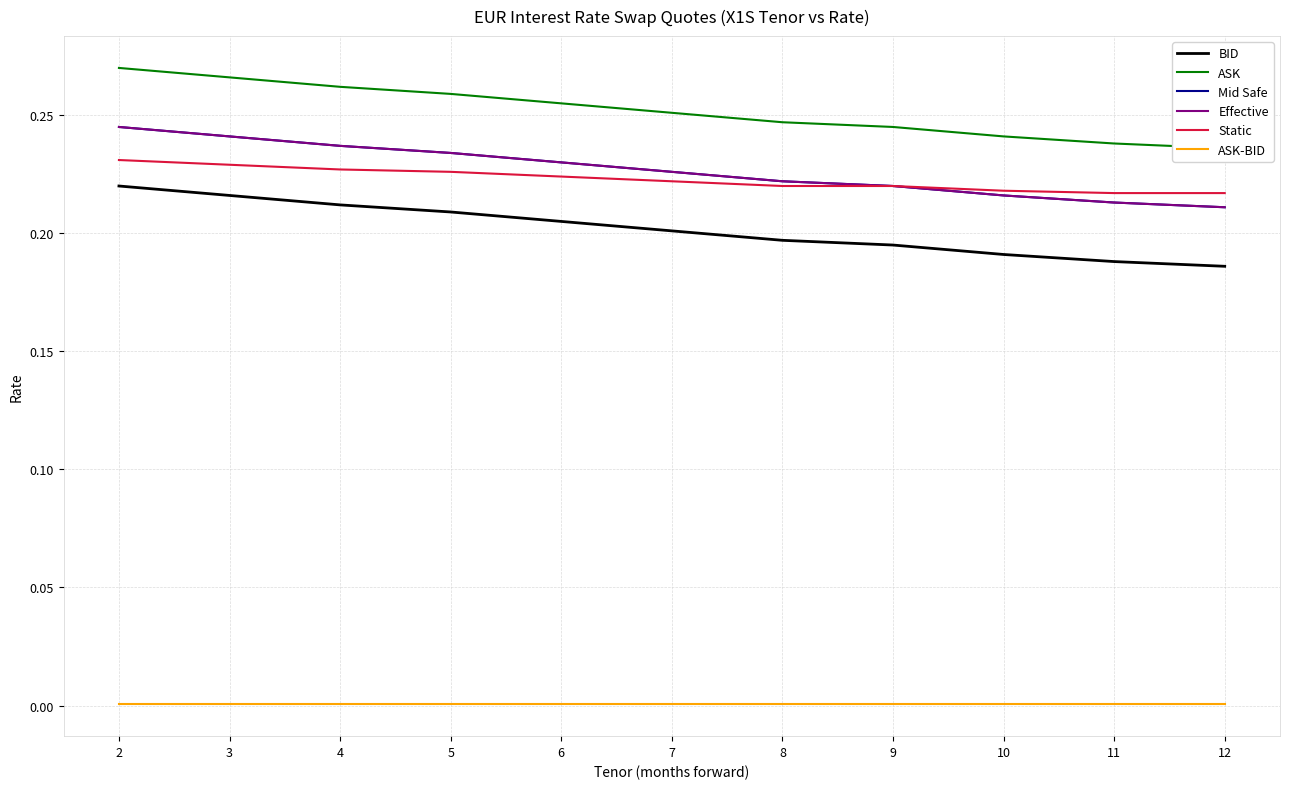

Which has a higher value, 7 or 12?

7